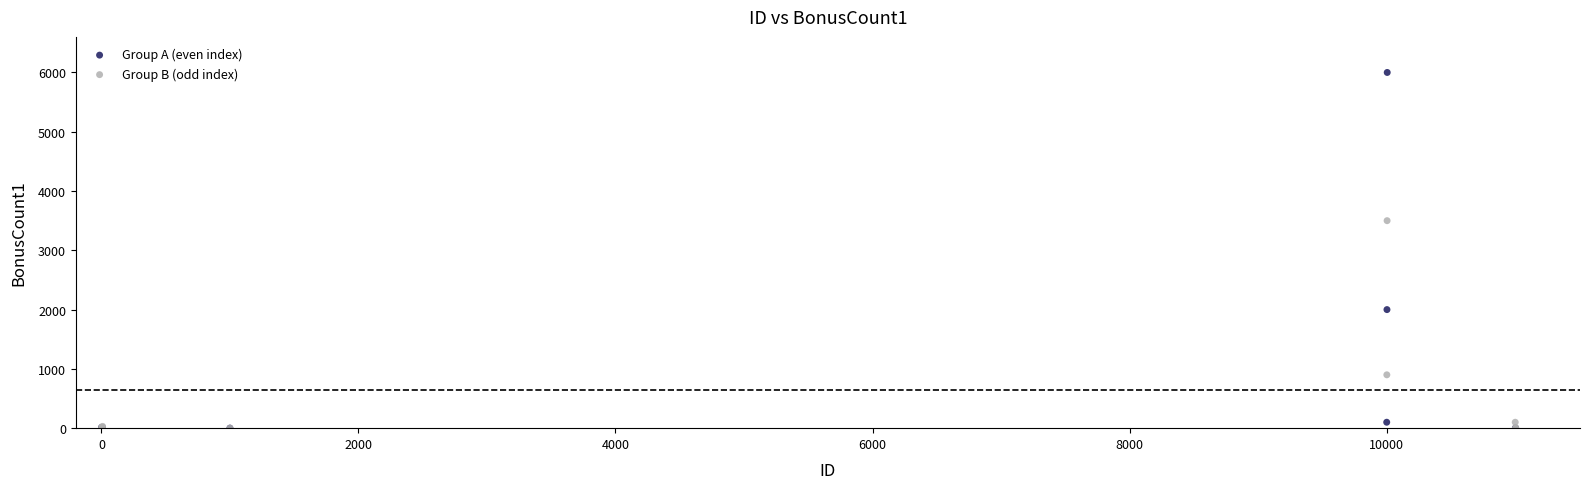

Which series has the widest spread of Y values?

Group A (even index)